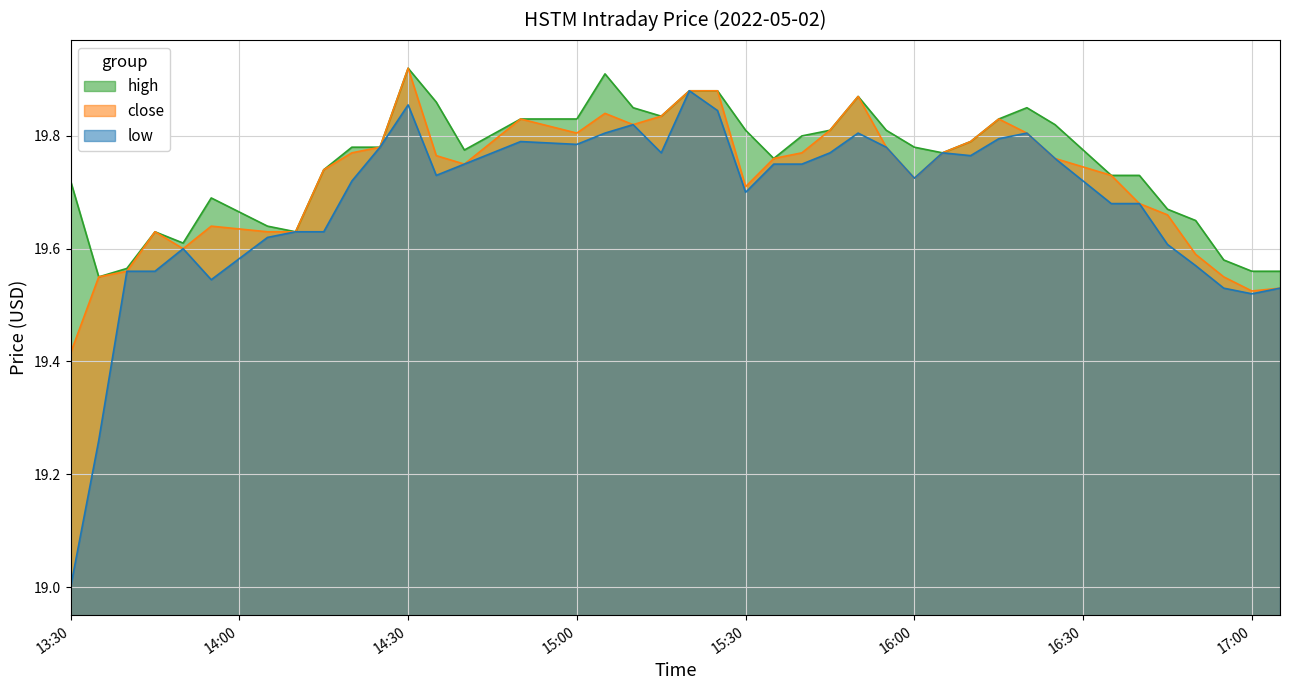

The low series shows 11.0 at 2022-05-02 14:40. True or false?

False